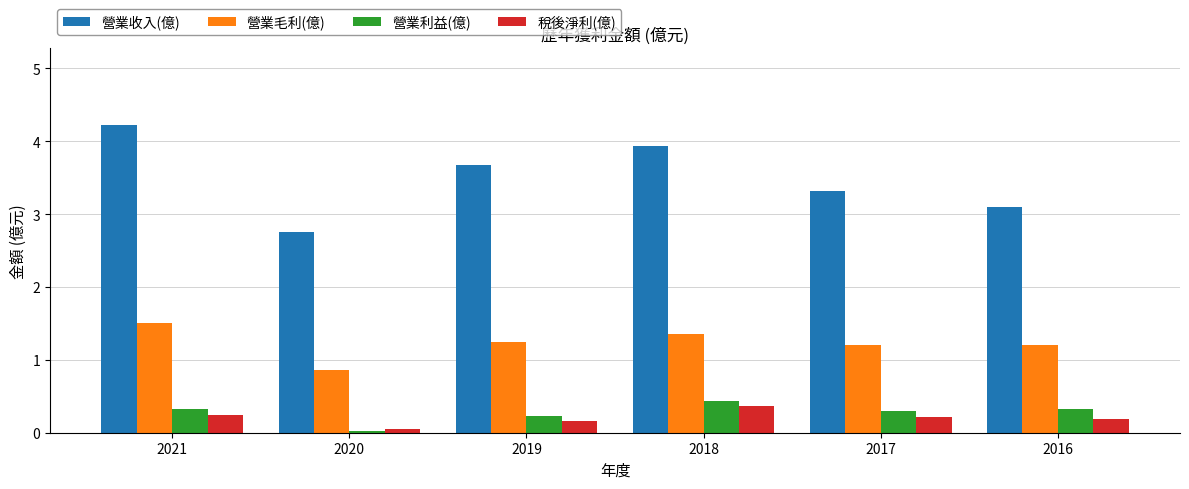

At how many categories does at least one series exceed 0?

6